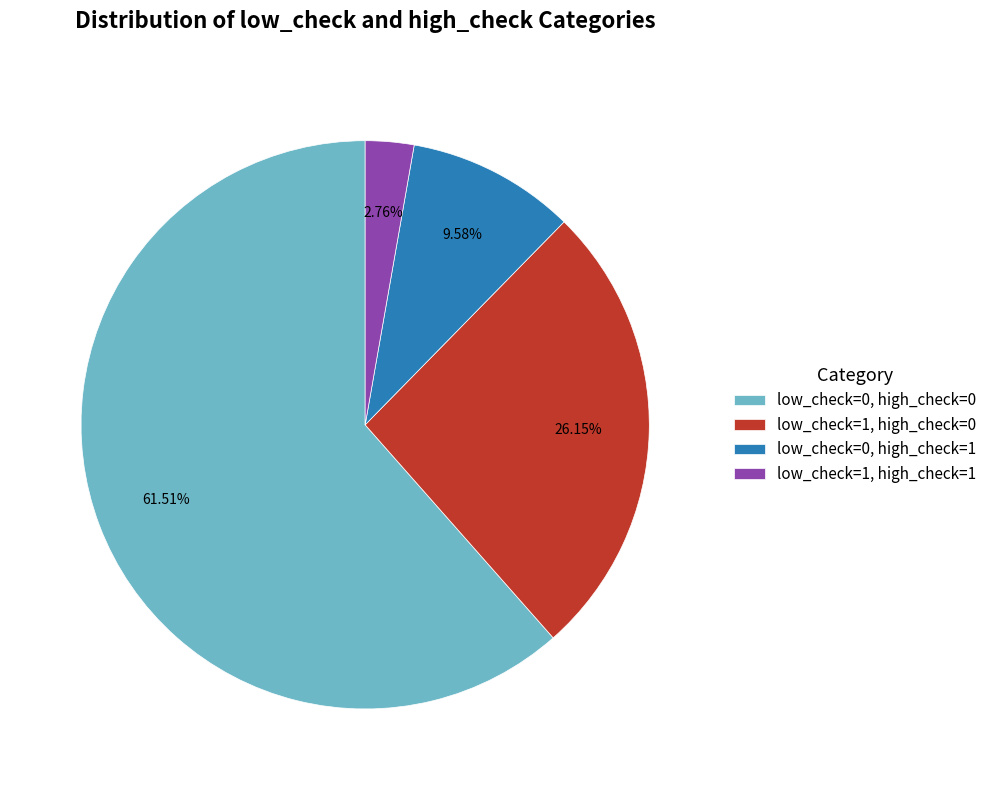

Is it true that low_check=0, high_check=0 is 62% of the pie?

True